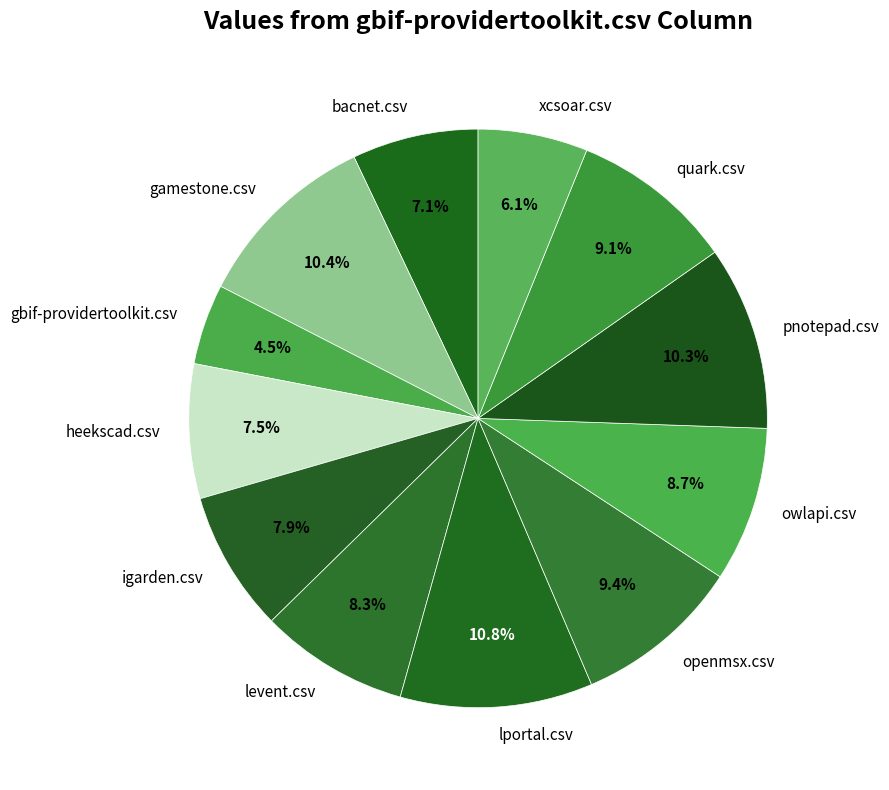

To the nearest percent, what is the difference between the largest and smallest slice percentages?

6%